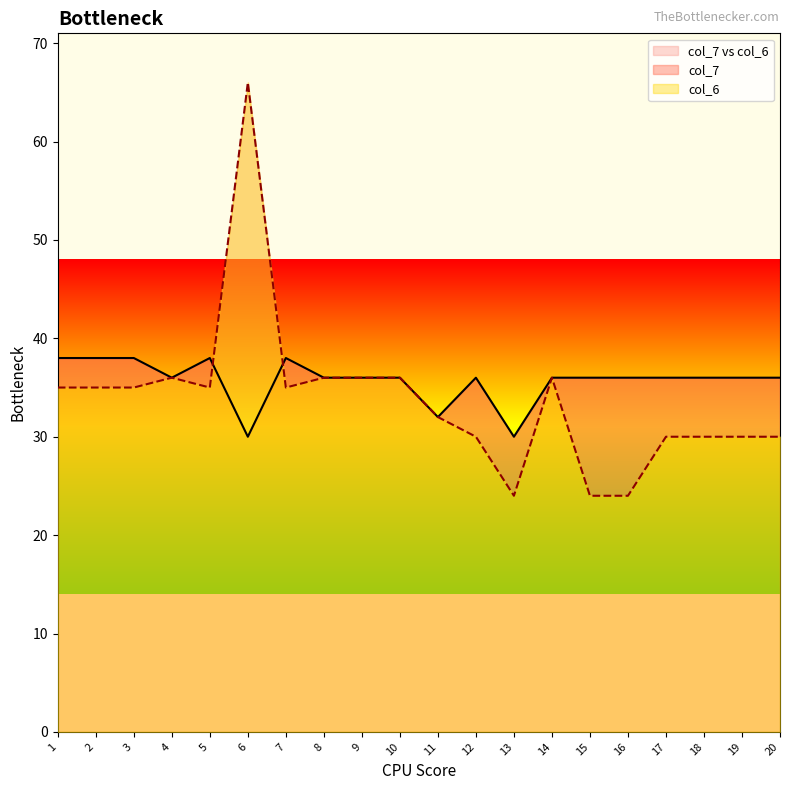

What are all the series names shown in the legend?

col_7, col_6